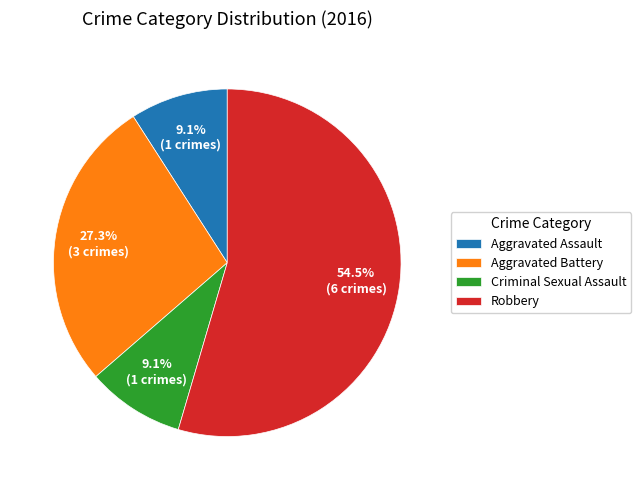

Which category accounts for the majority?

Robbery